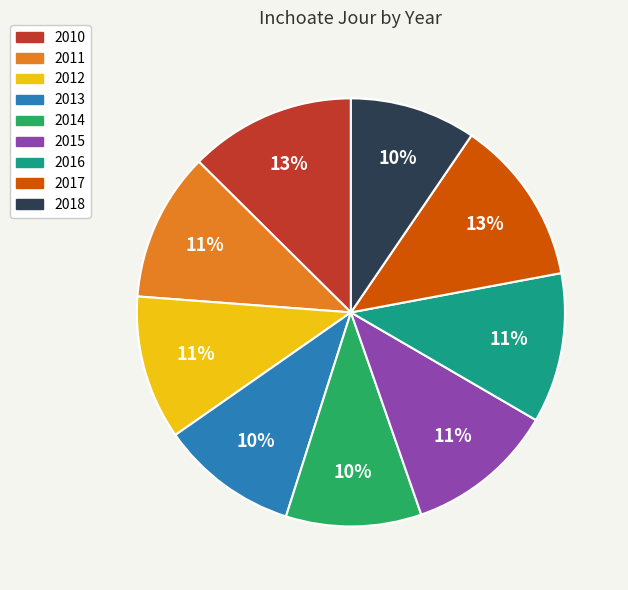

To the nearest percent, what is the combined percentage of 2017 and 2013?

23%